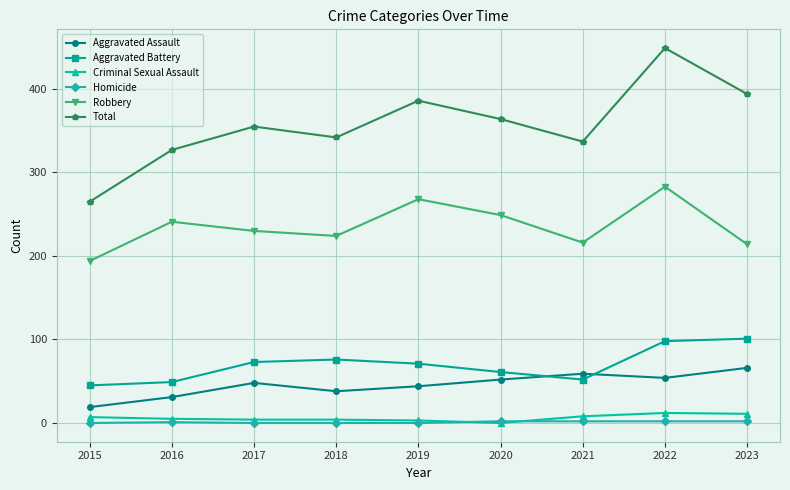

The Total series shows 800 at 2022. True or false?

False